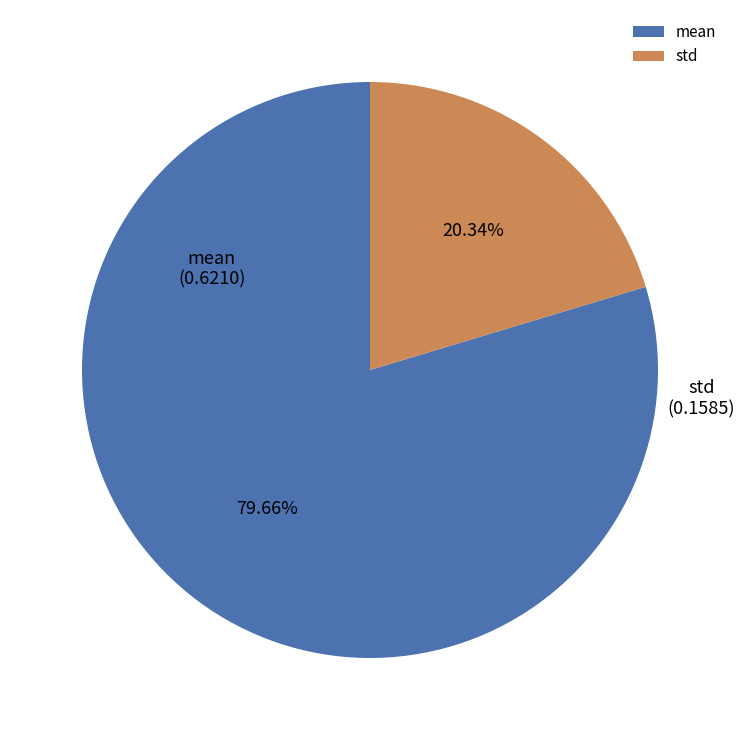

The mean slice represents 70% of the pie. True or false?

False